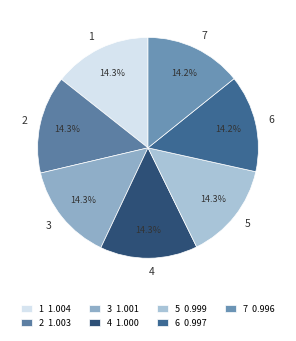

Do 7 and 3 together represent more than half of the pie?

No